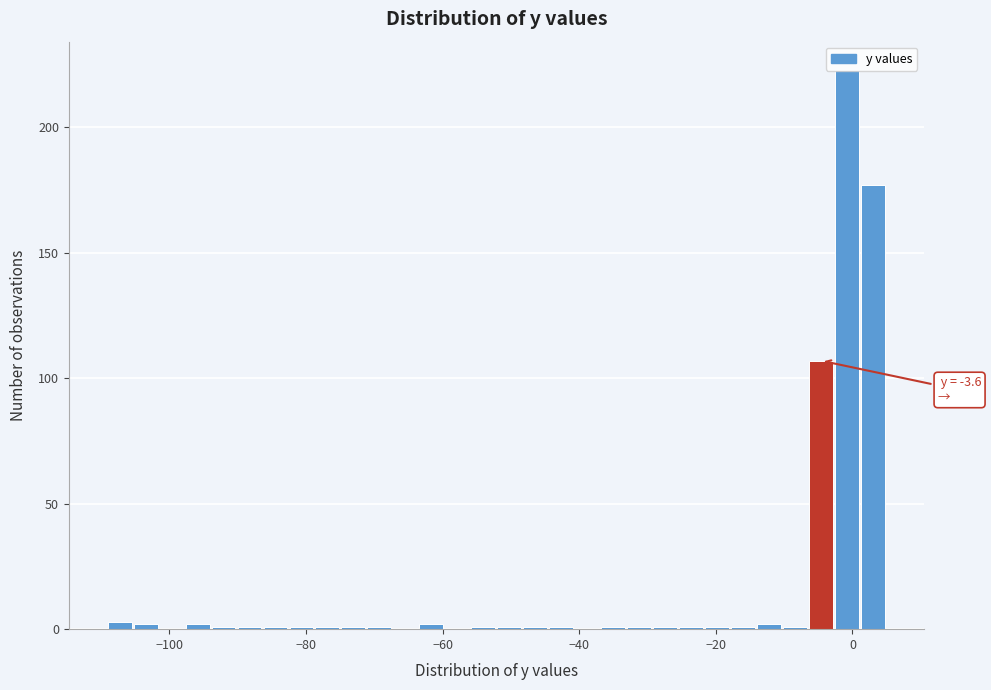

Around what value on the x-axis is the tallest bar? Give the approximate position of its centre, as read against the axis.

0